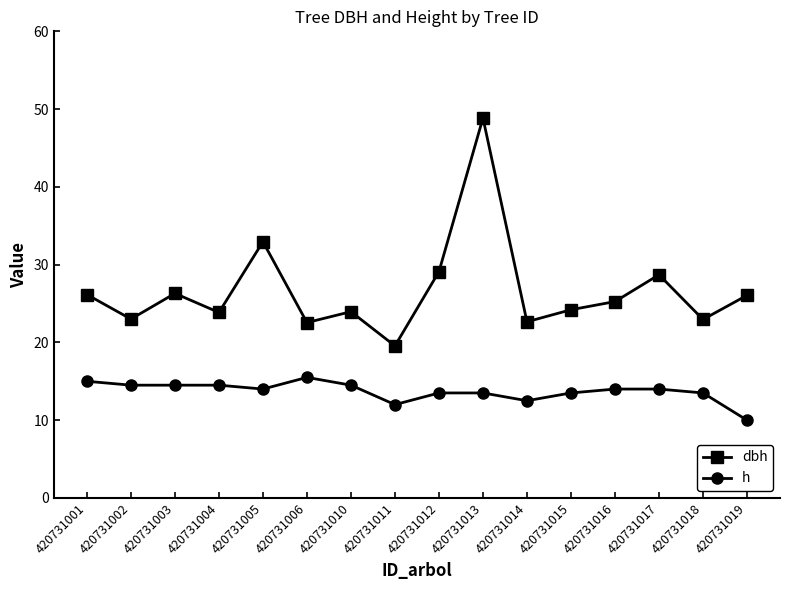

What is the difference between the second highest and minimum values in the h series?

5.0